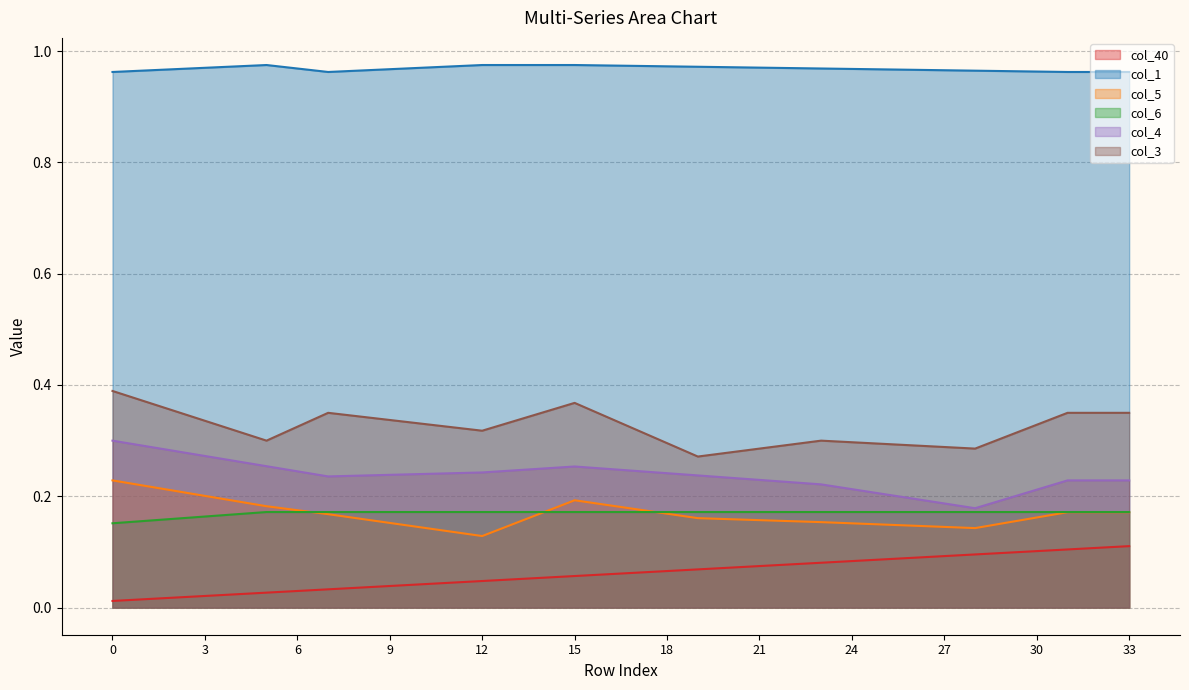

True or false: col_6 and col_4 intersect in this chart.

False